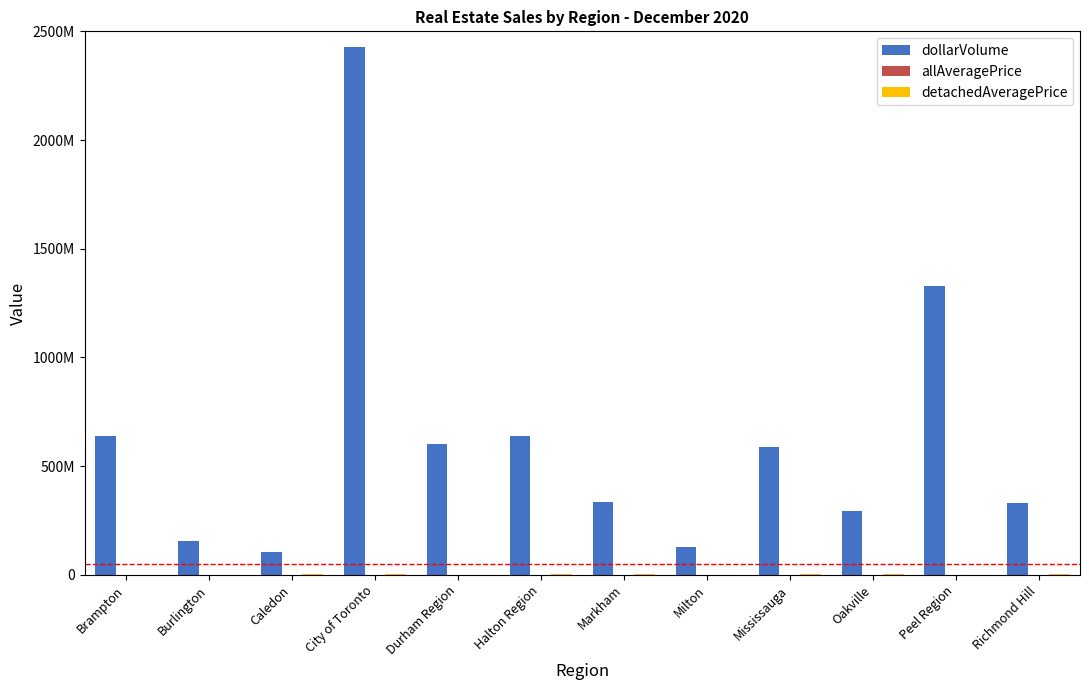

Which series has the widest spread of values?

dollarVolume